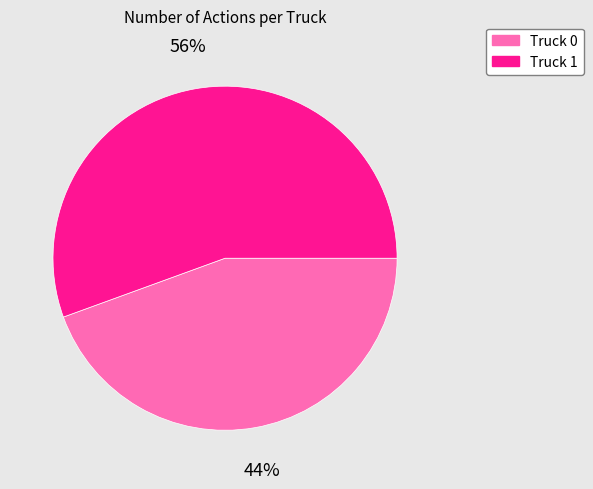

How many segments does this pie chart have?

2